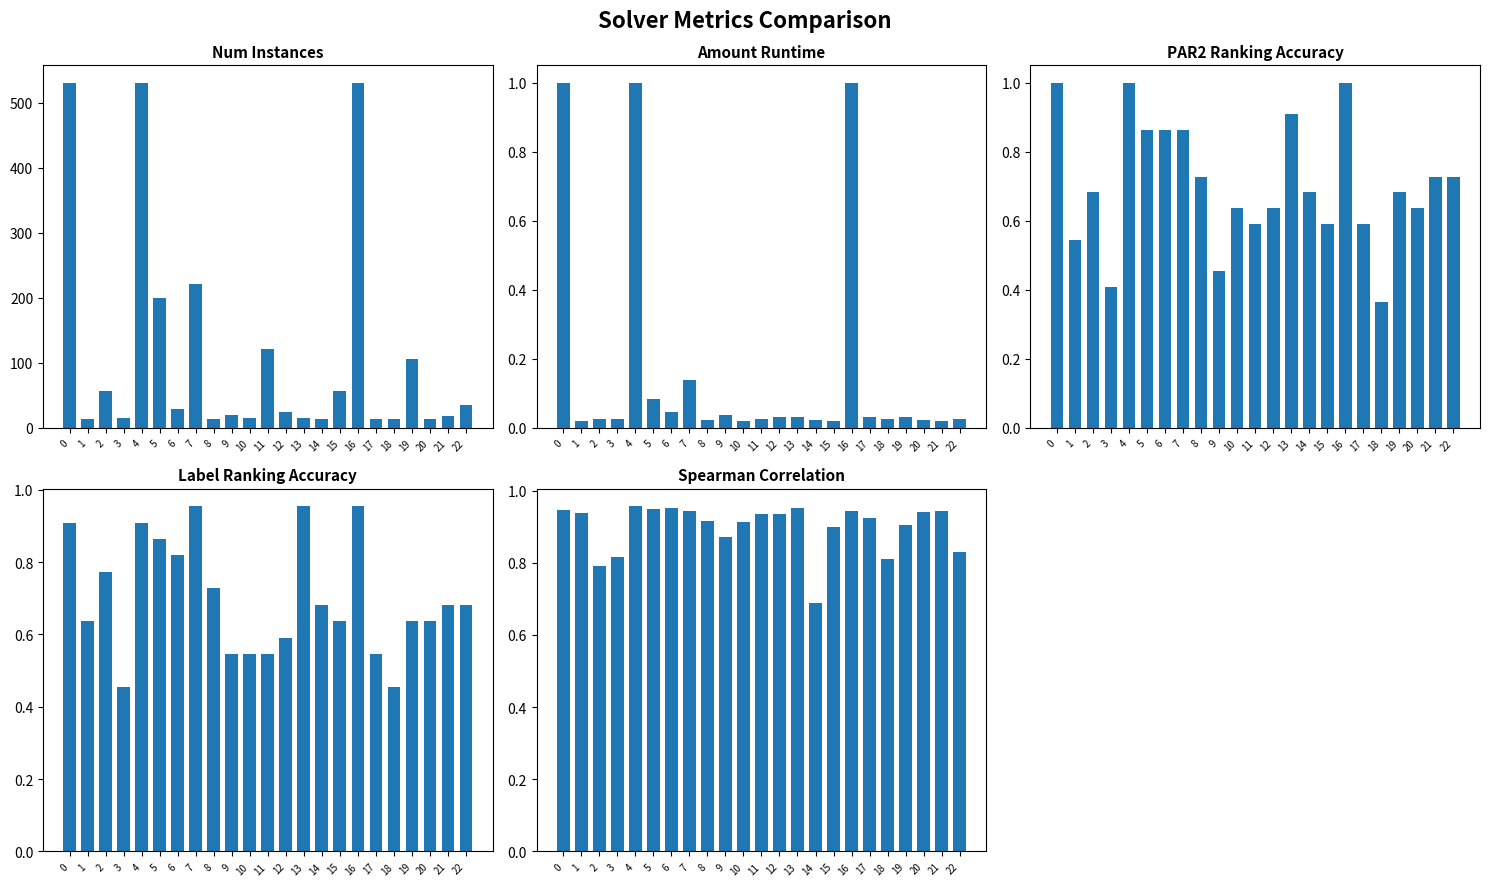

The spearman series shows 0.9 at 9. True or false?

True